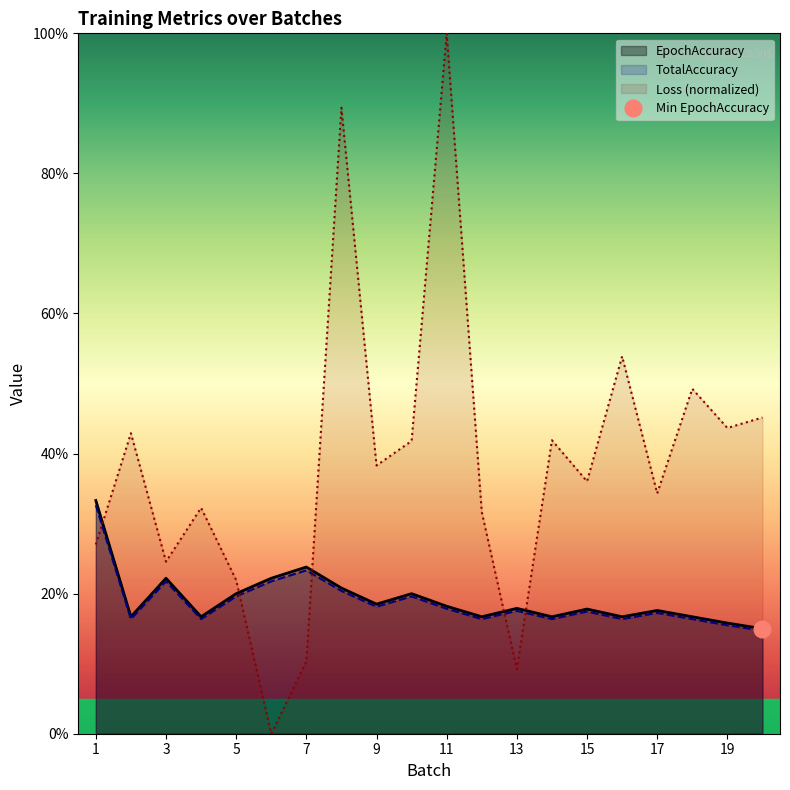

What is the difference between the second highest and second lowest values in the Loss series?

0.8